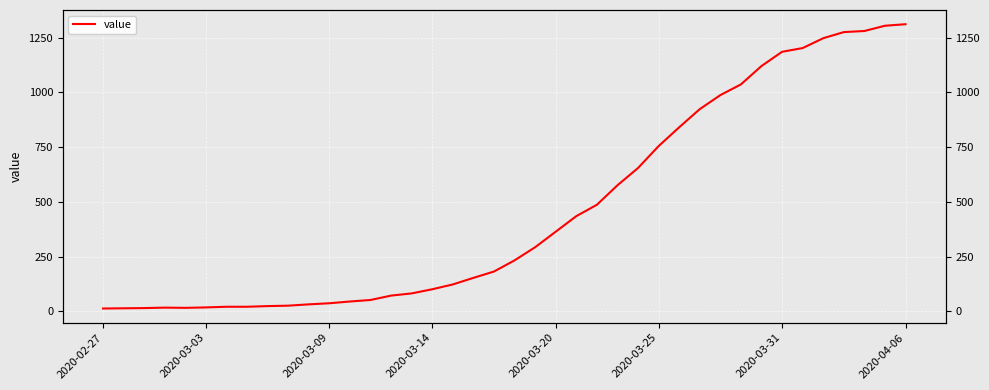

How many values are below 233?

20